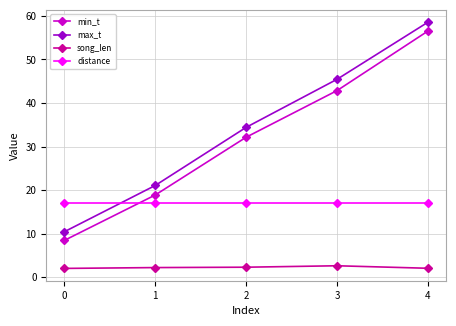

What is the difference between the highest and lowest values at 1?

18.9